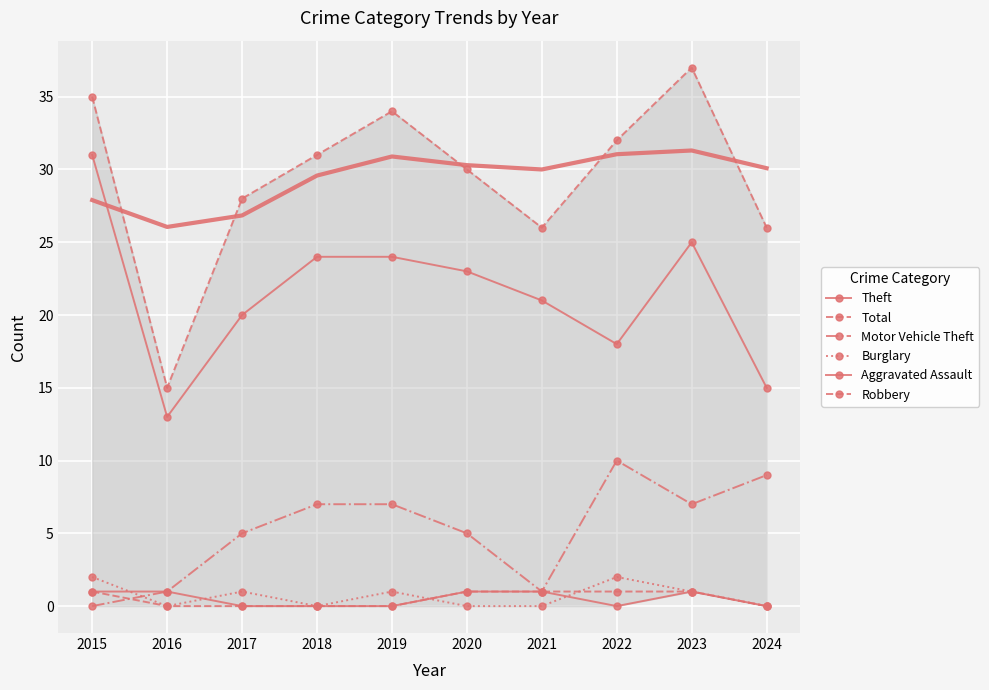

Reading left to right, what are all the values shown in this chart?

Theft: 31	13	20	24	24	23	21	18	25	15
Total: 35	15	28	31	34	30	26	32	37	26
Motor Vehicle Theft: 0	1	5	7	7	5	1	10	7	9
Burglary: 2	0	1	0	1	0	0	2	1	0
Aggravated Assault: 1	1	0	0	0	1	1	0	1	0
Robbery: 1	0	0	0	0	1	1	1	1	0